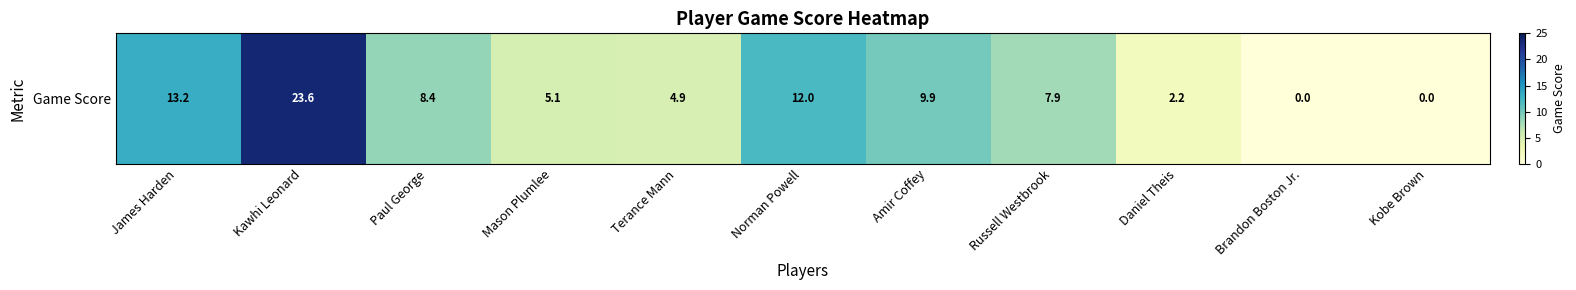

Rank the categories by value from lowest to highest.

Brandon Boston Jr., Kobe Brown, Daniel Theis, Terance Mann, Mason Plumlee, Russell Westbrook, Paul George, Amir Coffey, Norman Powell, James Harden, Kawhi Leonard